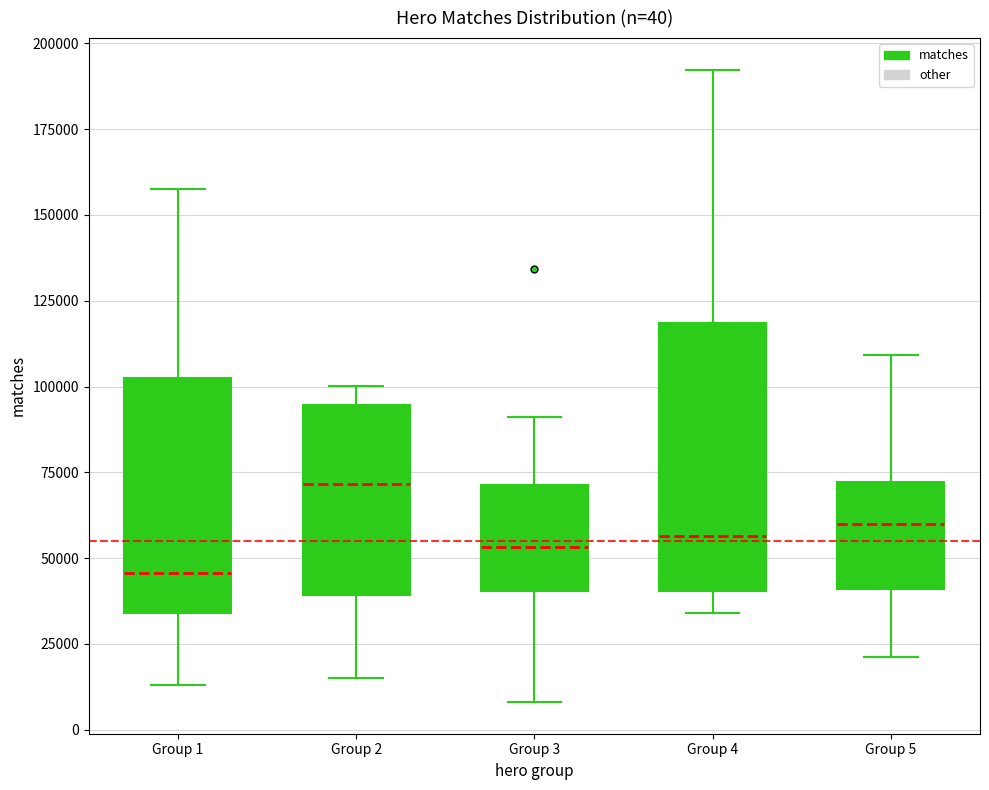

Which box's median line is the lowest?

Group 1